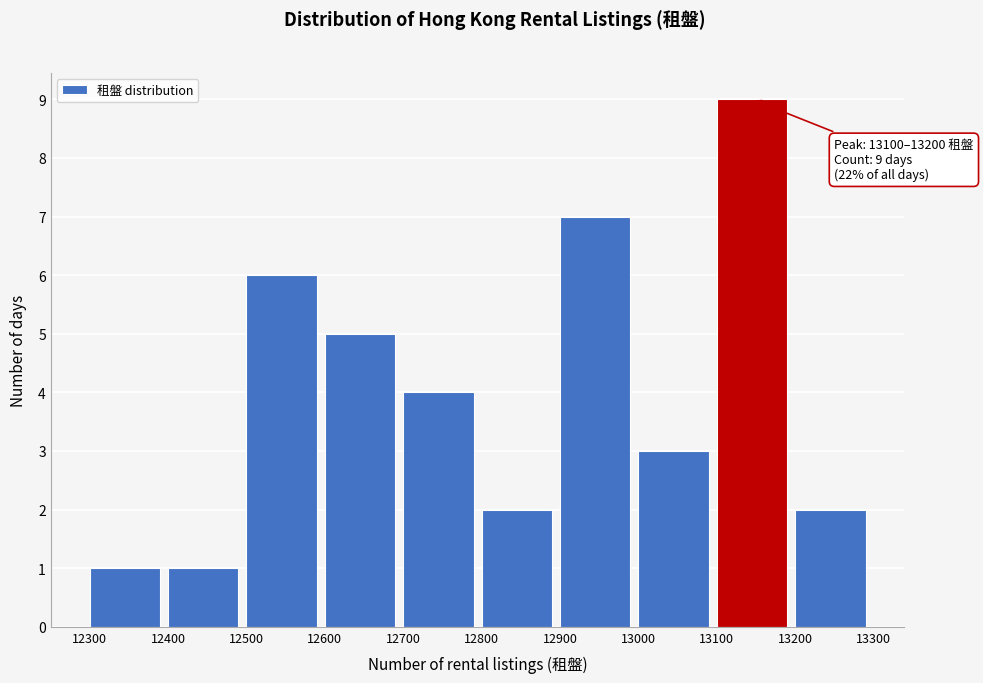

Which range on the x-axis has the tallest bar?

13100 to 13200